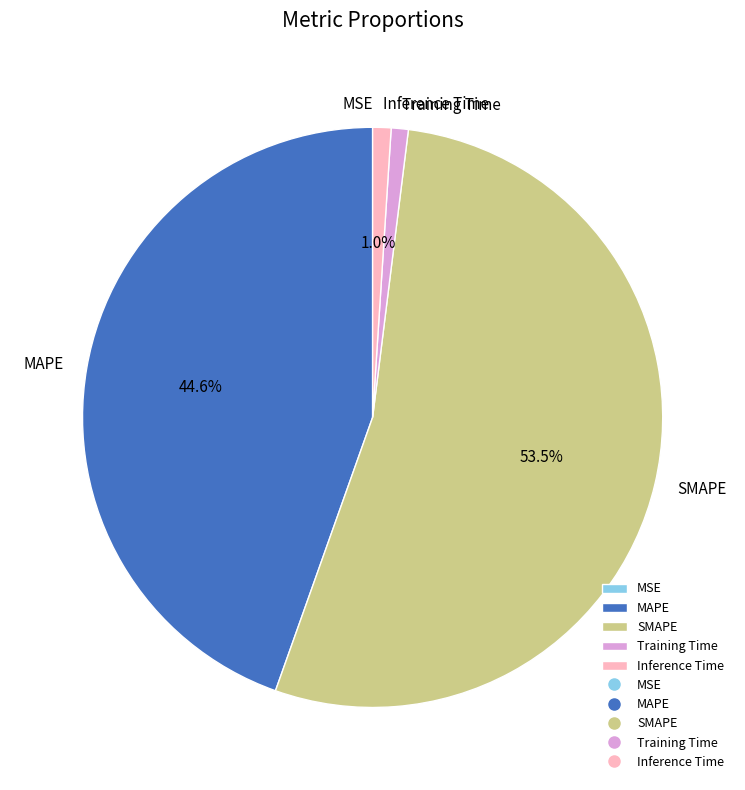

Is it true that SMAPE is 45% of the pie?

False